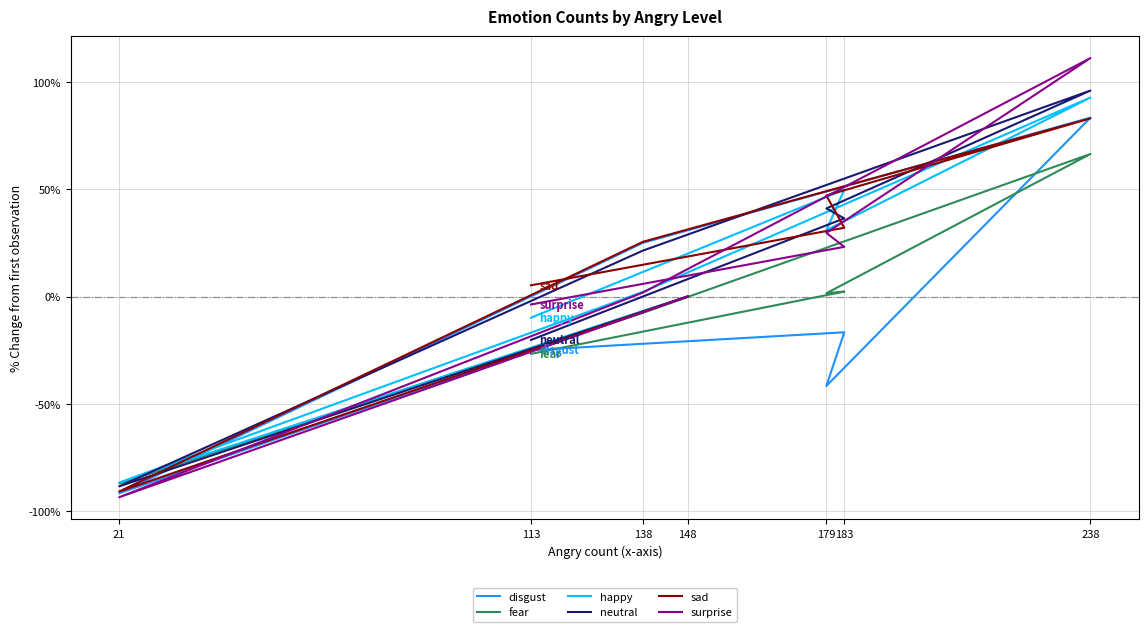

Does the chart display data point markers on the line(s)?

No